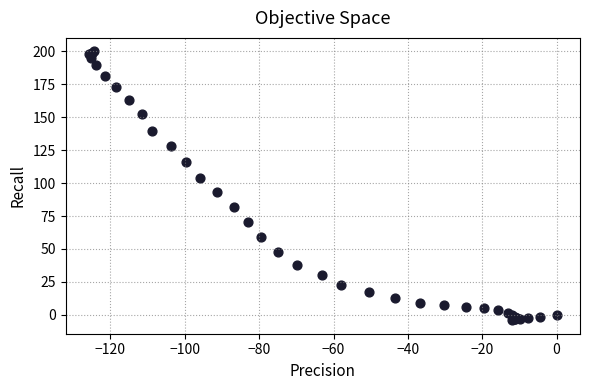

What Y value in the scatter plot is closest to 97?

93.1